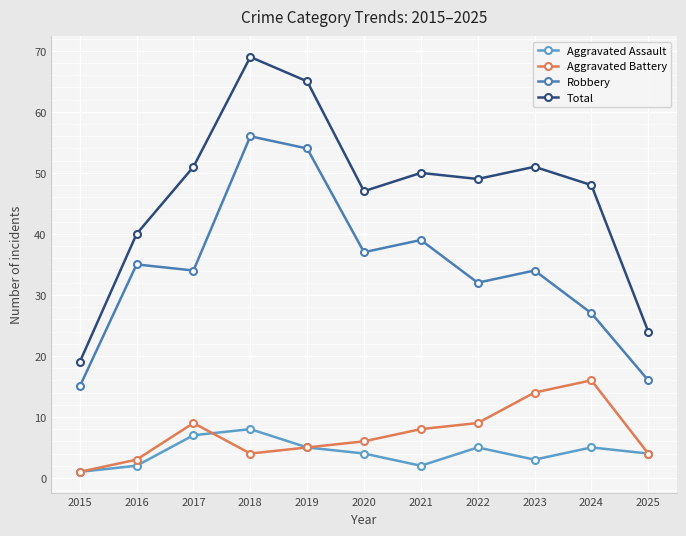

What is the average value of the Aggravated Assault series?

4